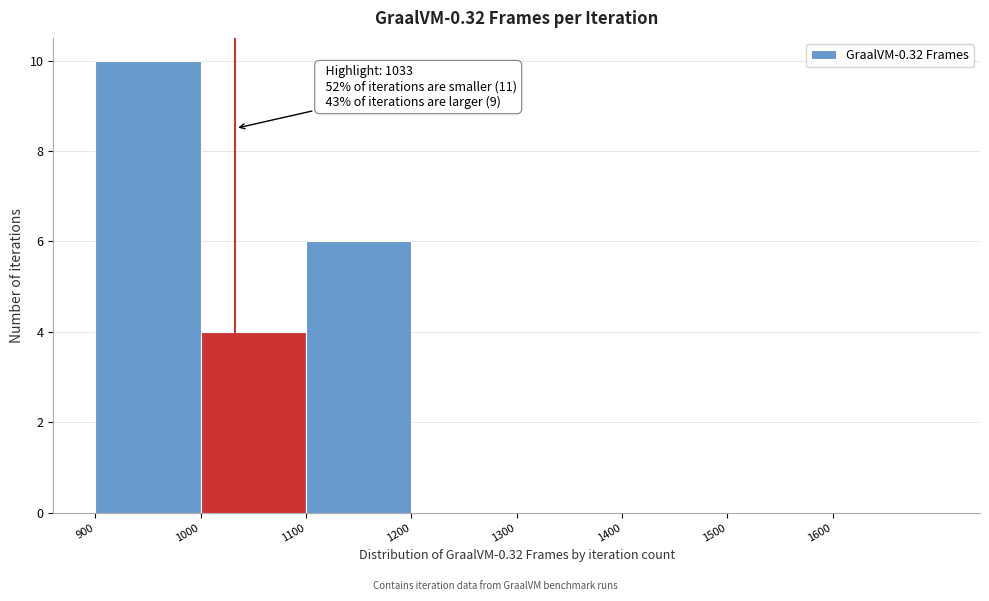

Over which range of the x-axis is the bar tallest?

900 to 1000